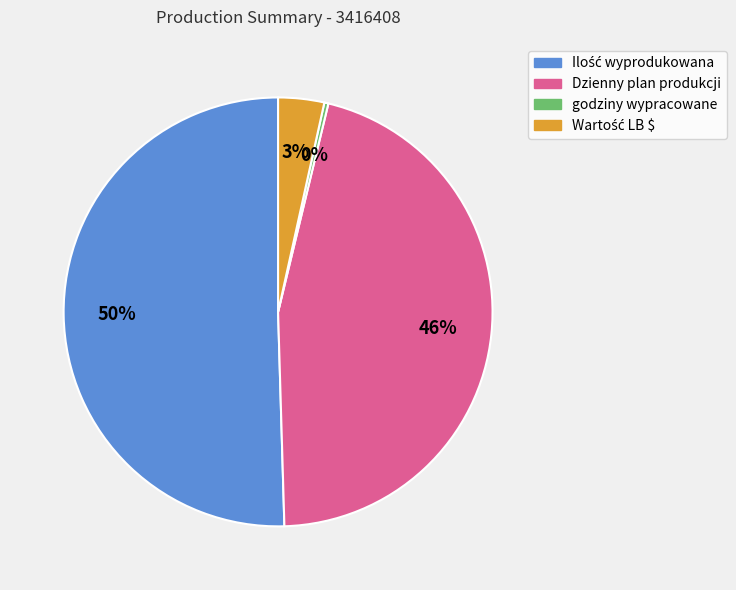

True or false: godziny wypracowane accounts for 0% of the total.

True